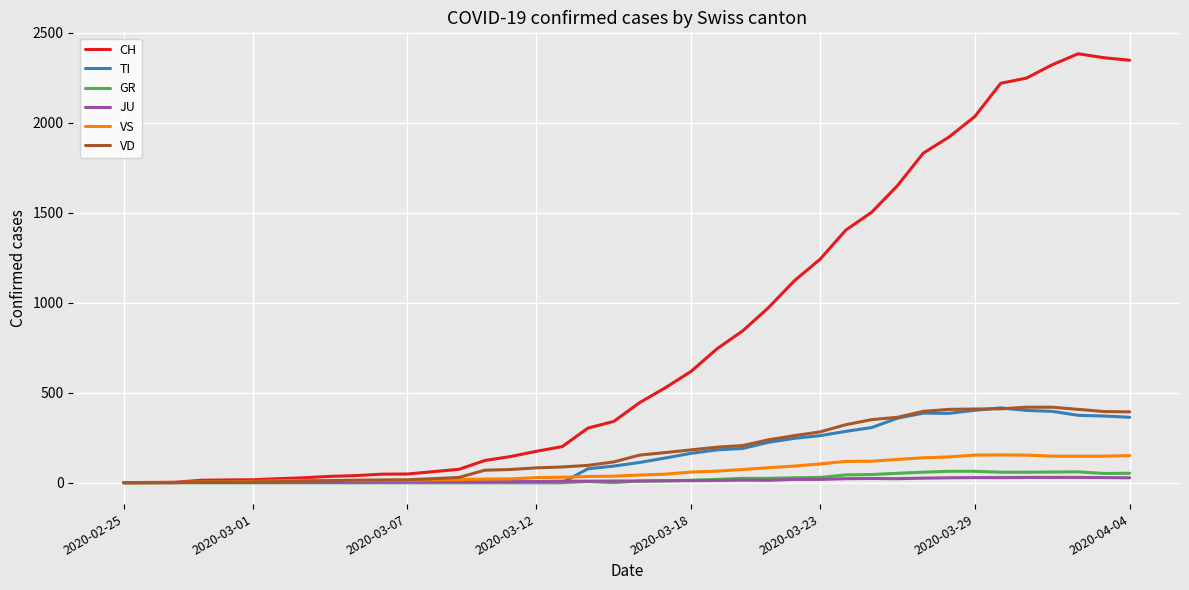

Which series has the largest total across all categories?

CH